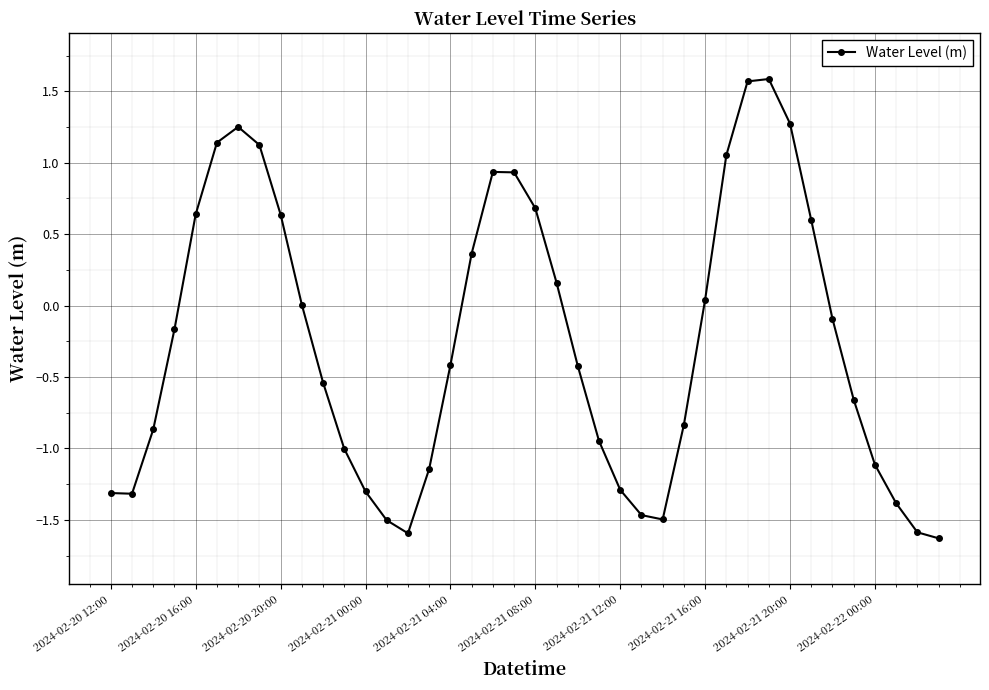

True or false: there are more than 0 points higher than both neighbors.

True